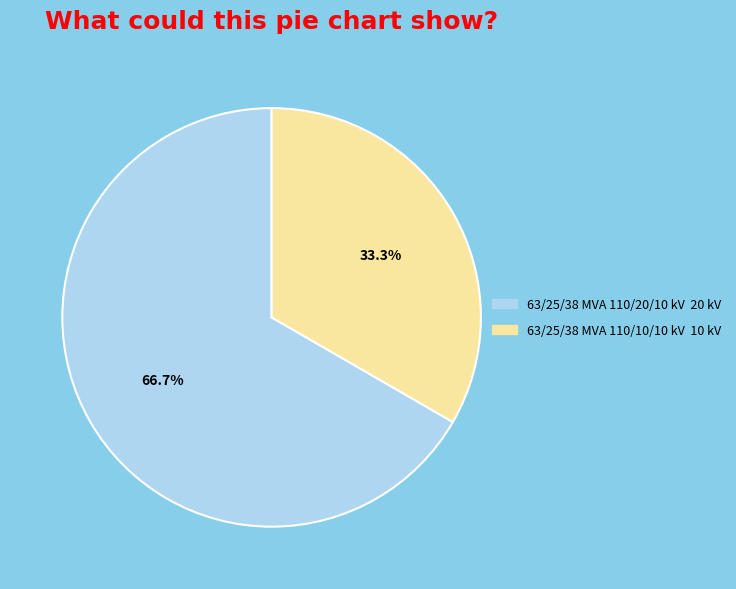

Which category accounts for the majority?

63/25/38 MVA 110/20/10 kV